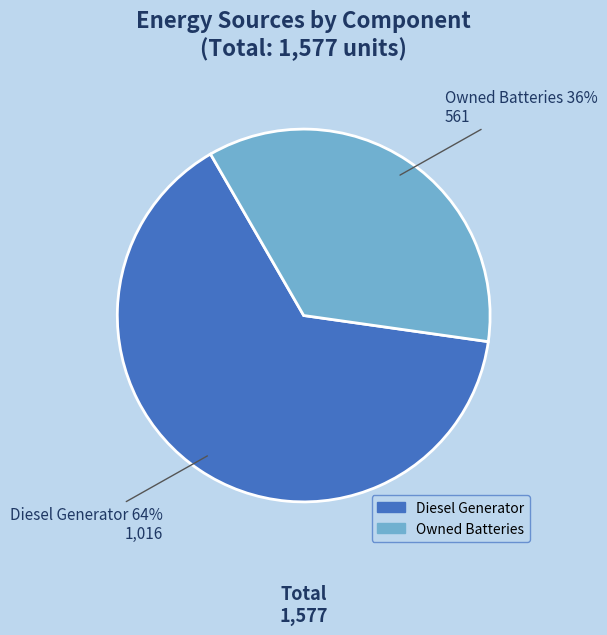

How many segments does this pie chart have?

2